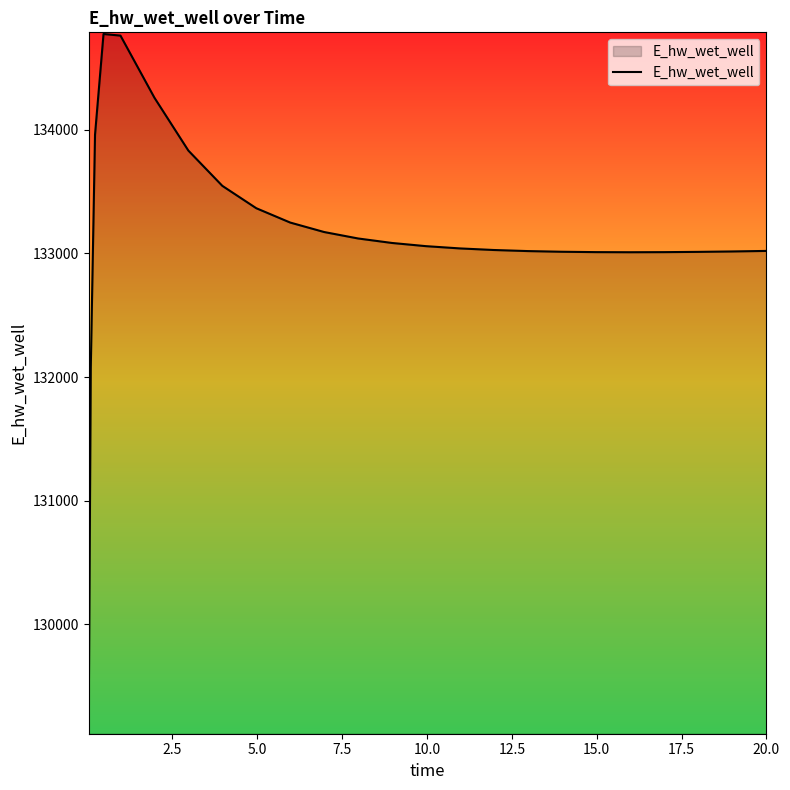

What is the difference between the maximum and minimum values?

5650.9